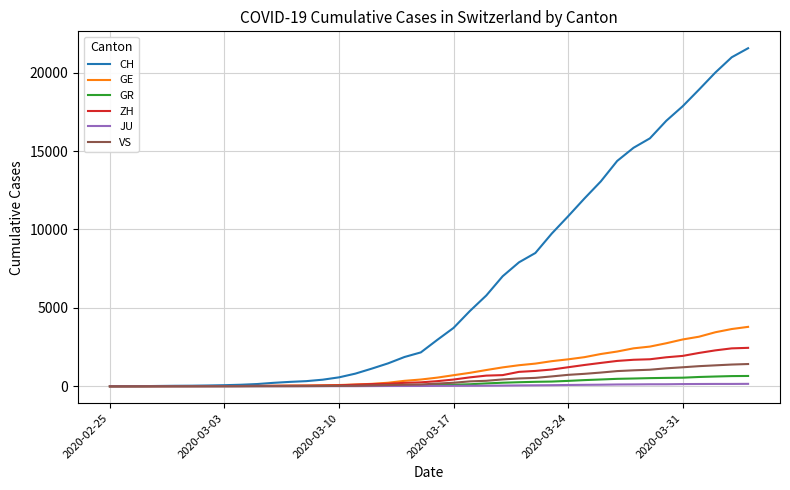

What is the highest value of the ZH series?

2450